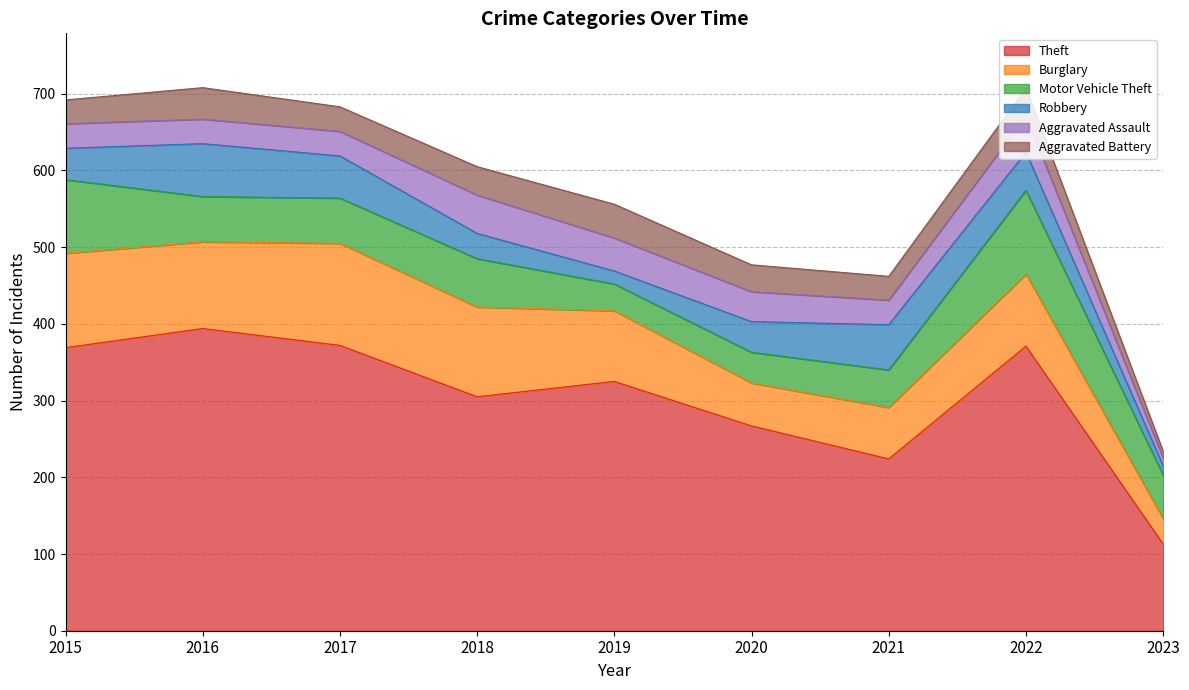

The Robbery series shows 16 at 2023. True or false?

False